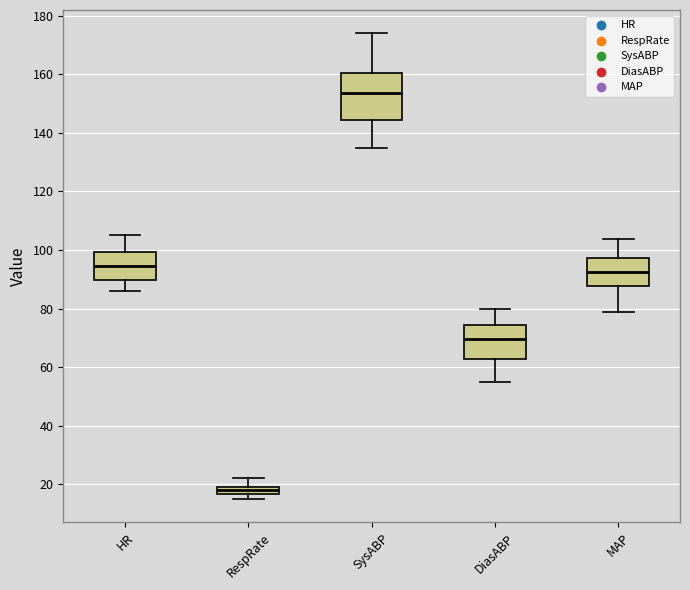

Which box has the highest median line?

SysABP